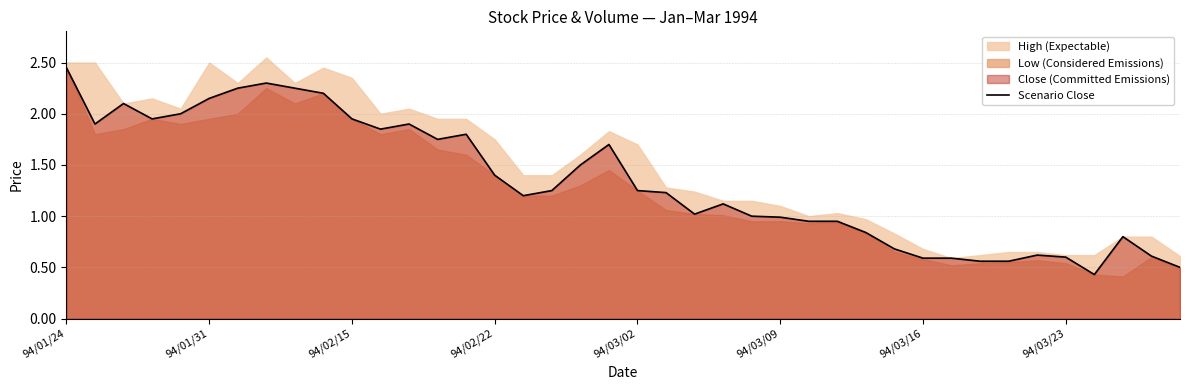

The value of Scenario Close at 94/03/02 is 0.8. True or false?

False